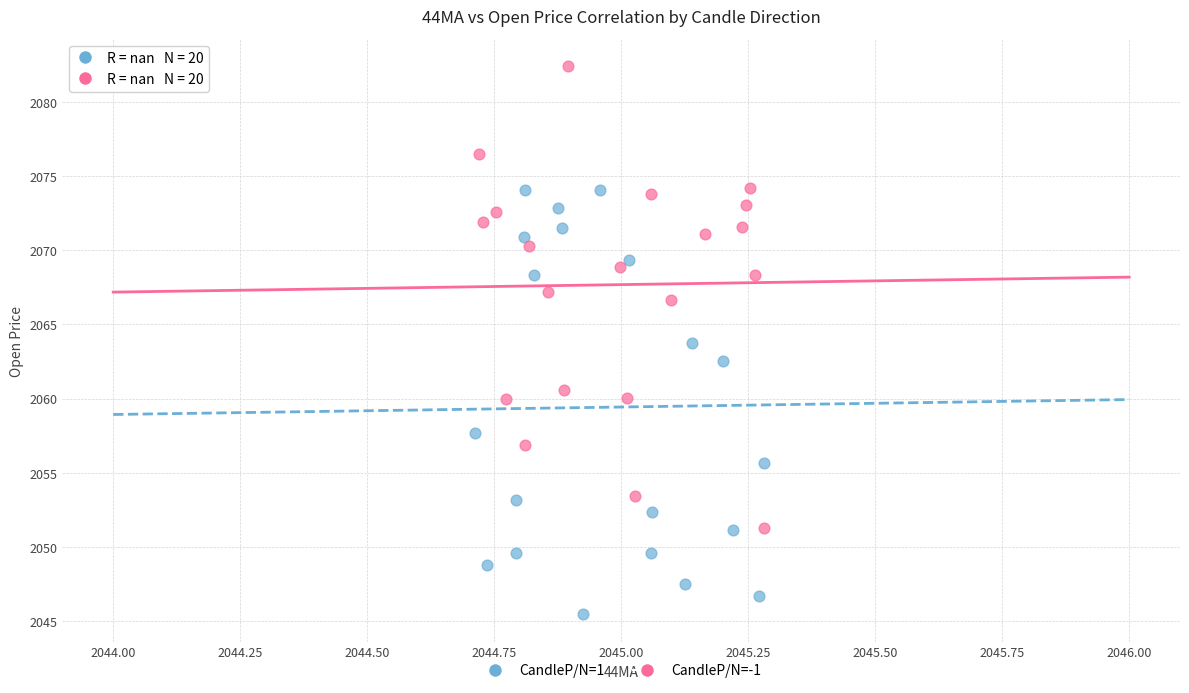

Which series contains the highest Y value?

CandleP/N=-1